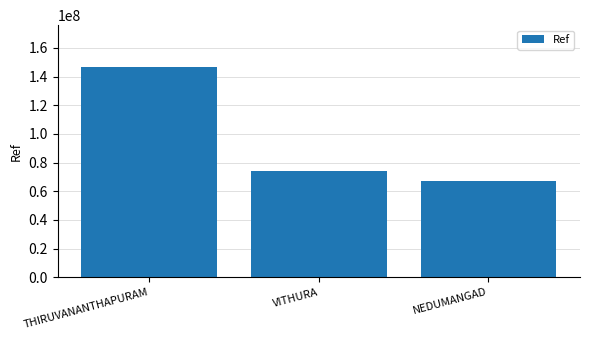

What is the change in value from VITHURA to NEDUMANGAD?

-6714404